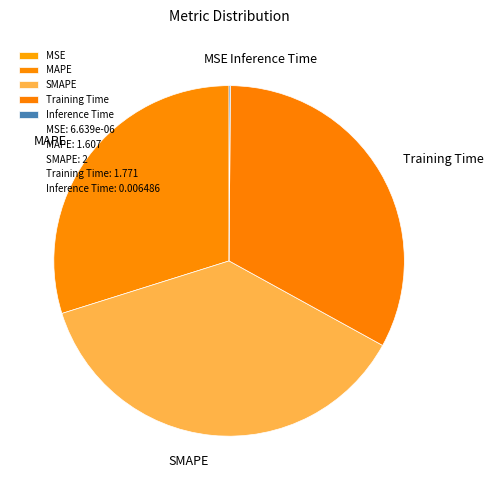

Is the sum of Training Time and SMAPE greater than half?

Yes